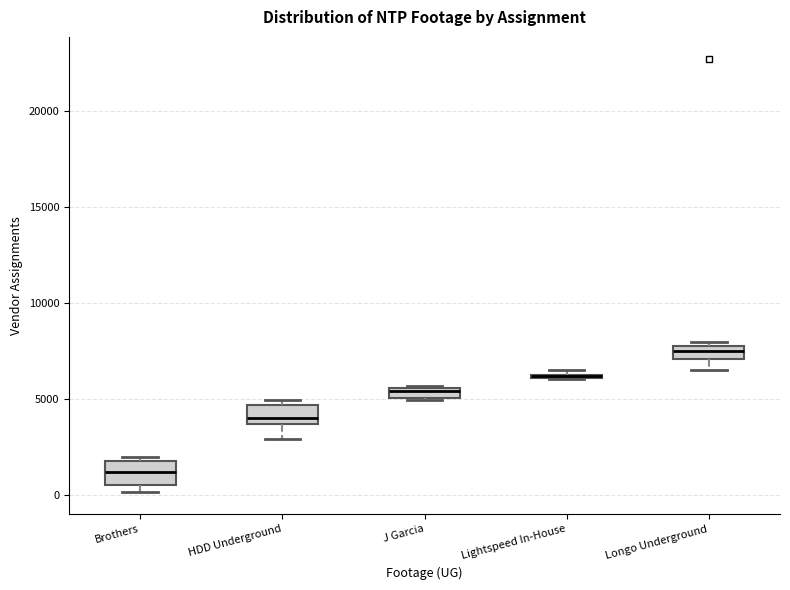

Where is the upper edge of the box for Lightspeed In-House on the y-axis? The values are not printed on the chart, so give them approximately, as read against the axis.

6500